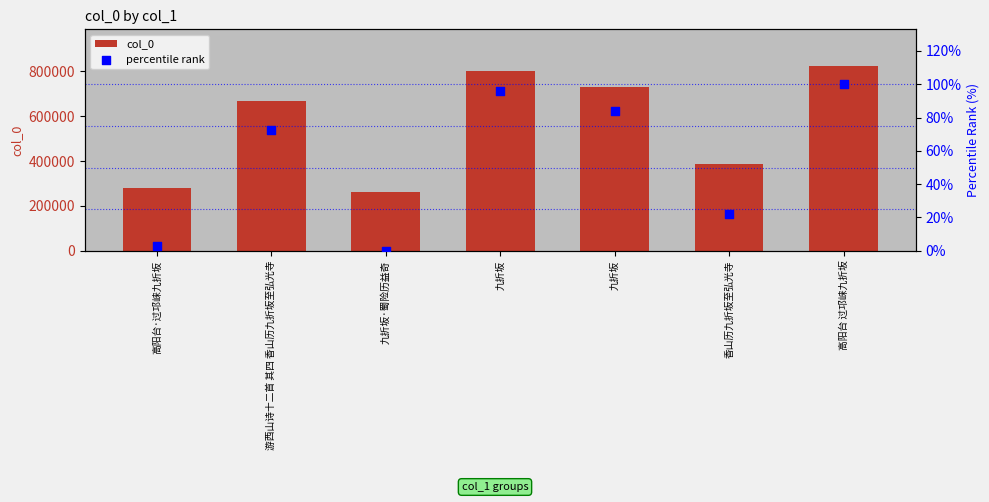

Is the value of col_0 at 九折坂·蜀险历益奇 greater than the value of percentile rank at 高阳台 过邛崃九折坂?

Yes